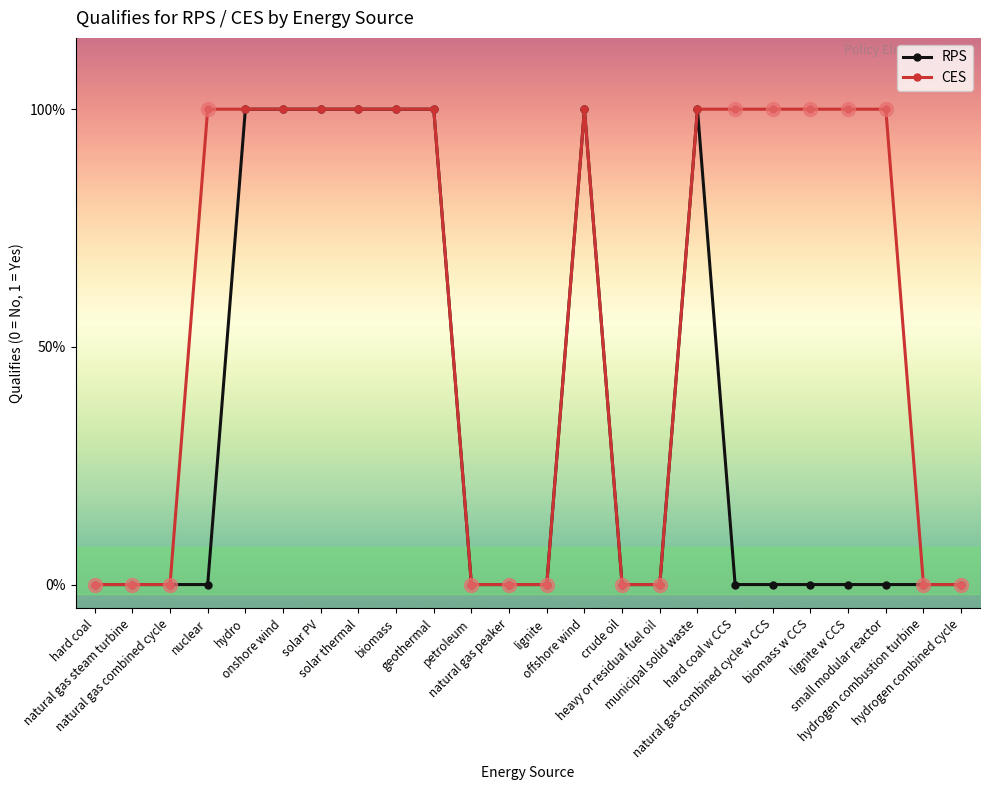

Read the CES value at solar thermal.

1